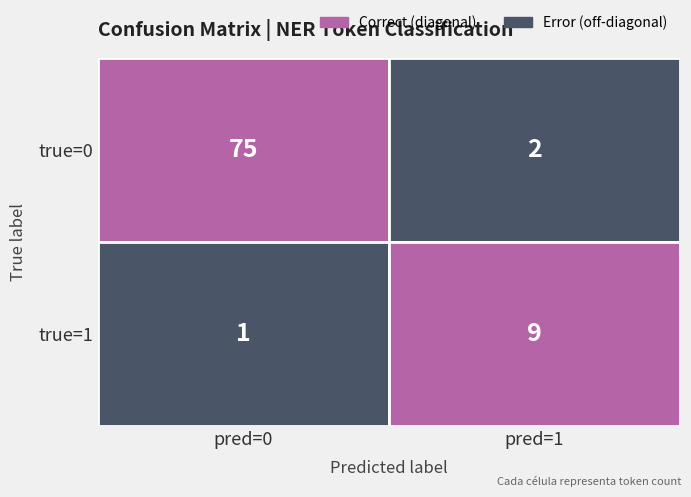

Reading left to right, what are all the values shown in this chart?

true=0,pred=0=75	true=0,pred=1=2	true=1,pred=0=1	true=1,pred=1=9